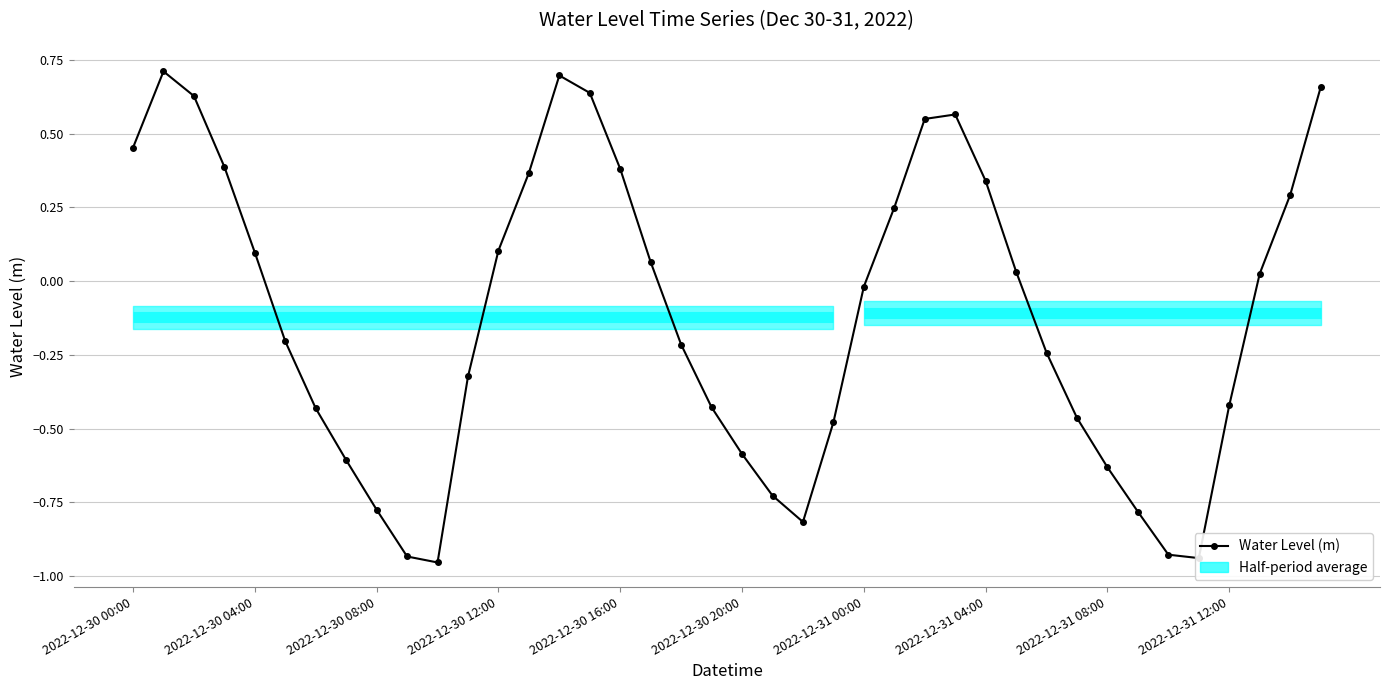

What is the difference between the maximum and minimum values?

1.7